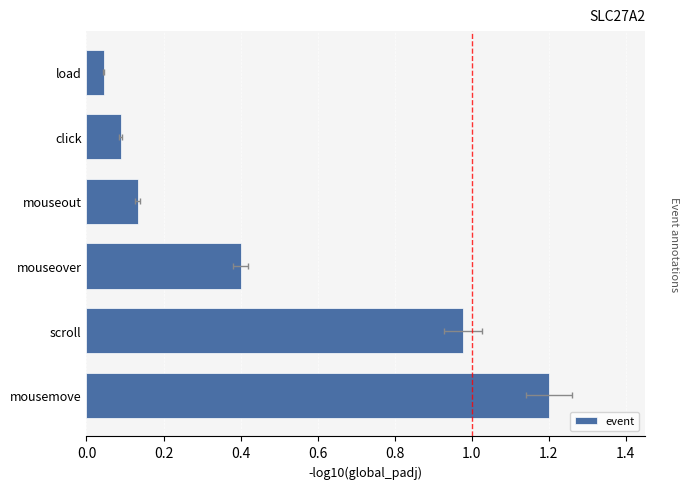

How many distinct data groups are displayed?

1